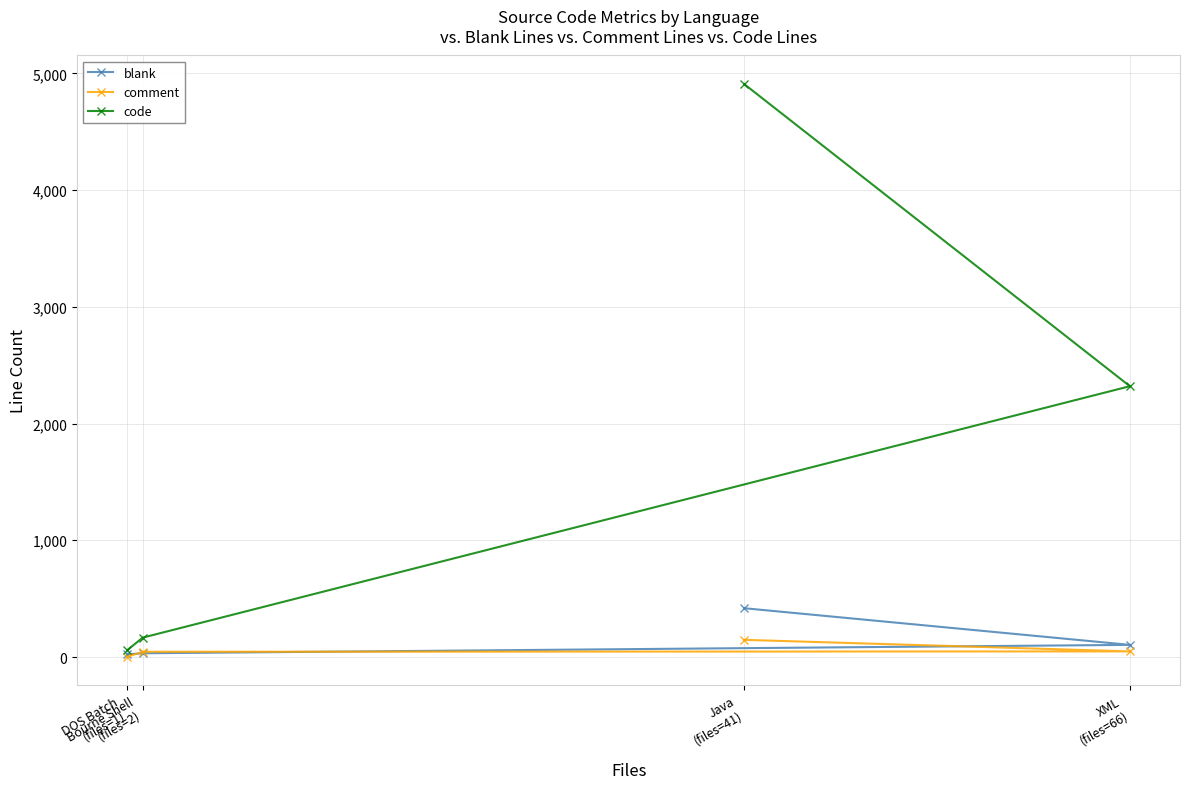

True or false: comment has more than 1 points higher than both neighbors.

False